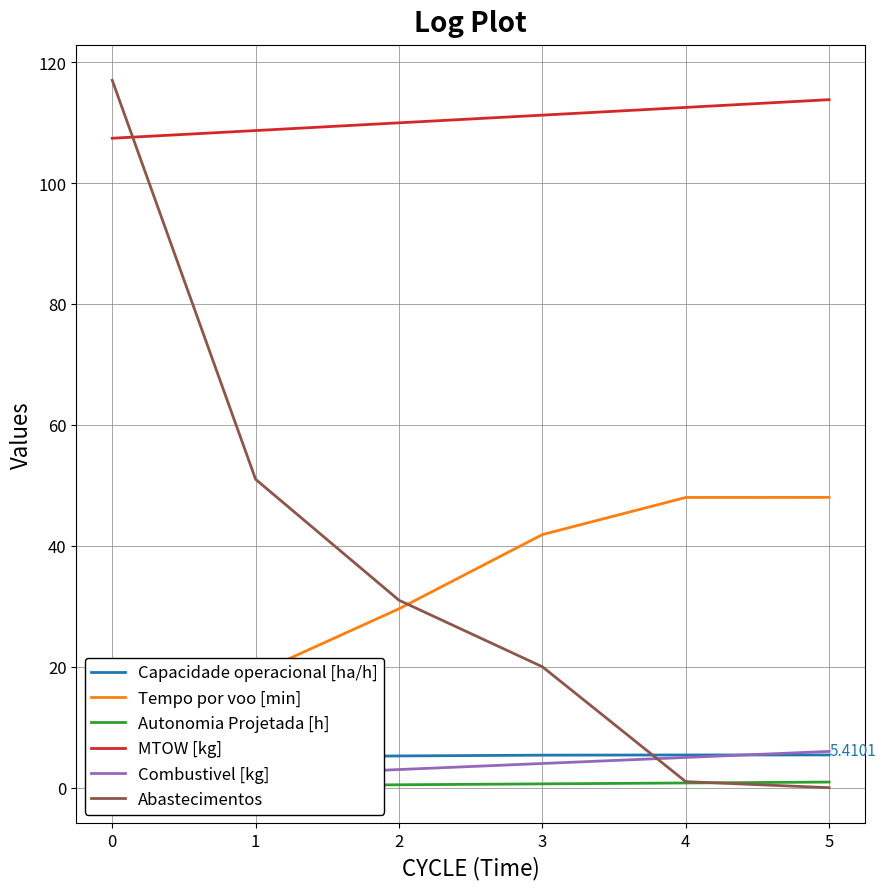

True or false: MTOW [kg] and Abastecimentos intersect in this chart.

True